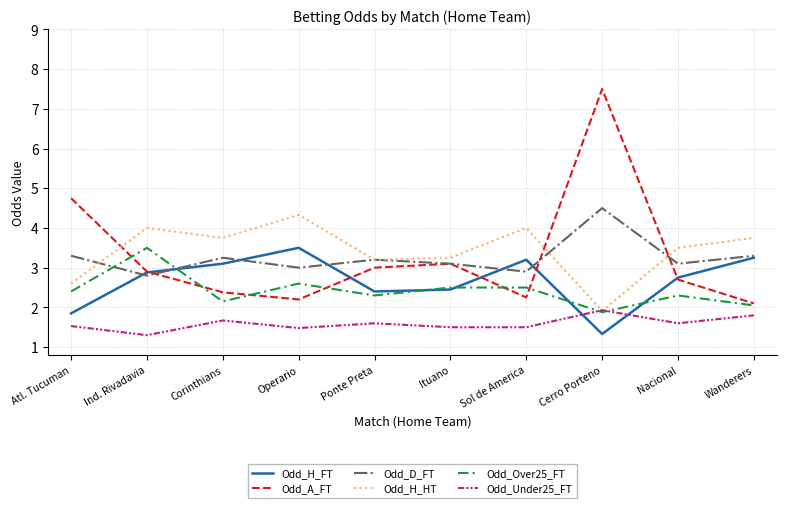

Where do Odd_A_FT and Odd_D_FT first cross each other?

Ind. Rivadavia and Corinthians